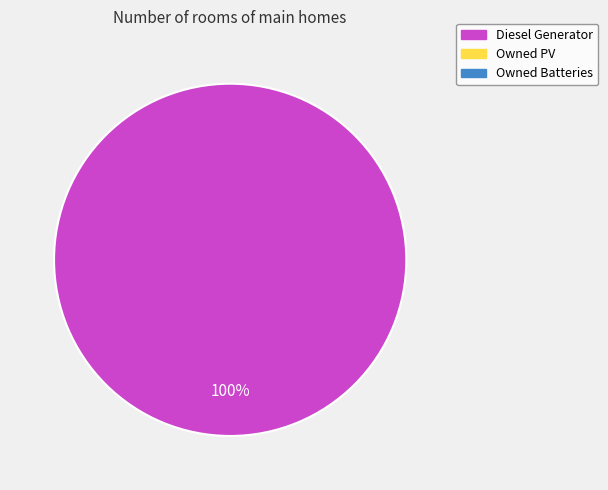

Does any single category account for the majority?

Yes